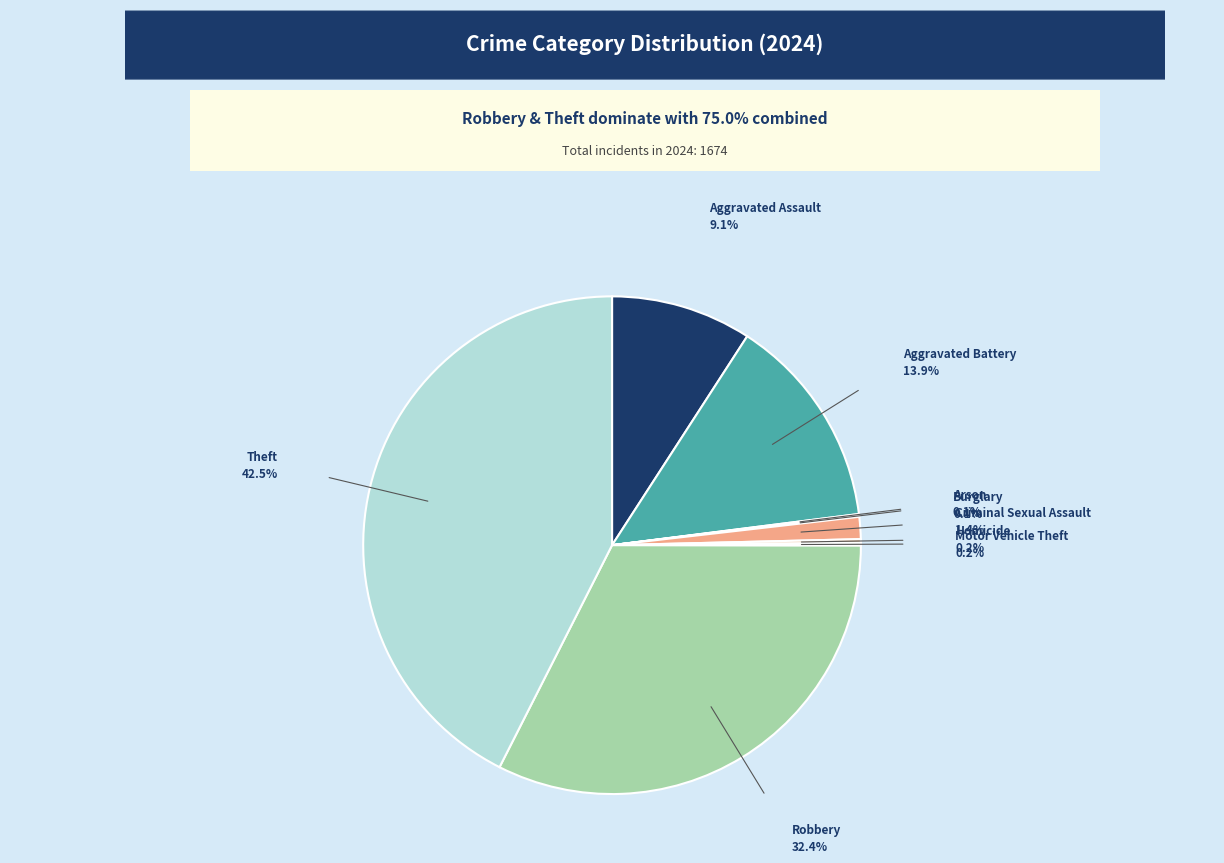

Is there any slice that represents more than half of the pie?

No